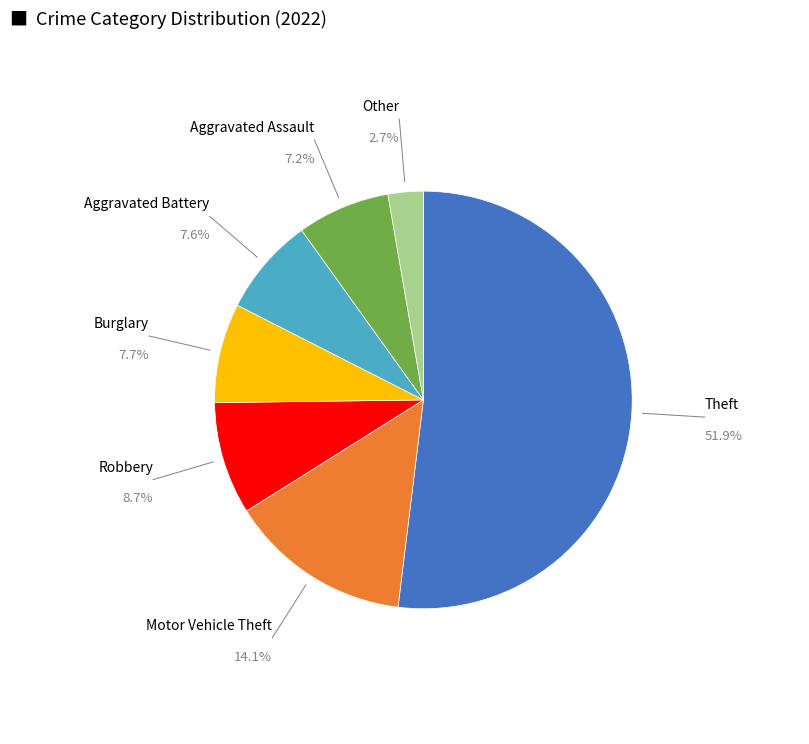

How much of the chart is everything except Motor Vehicle Theft?

85.9%